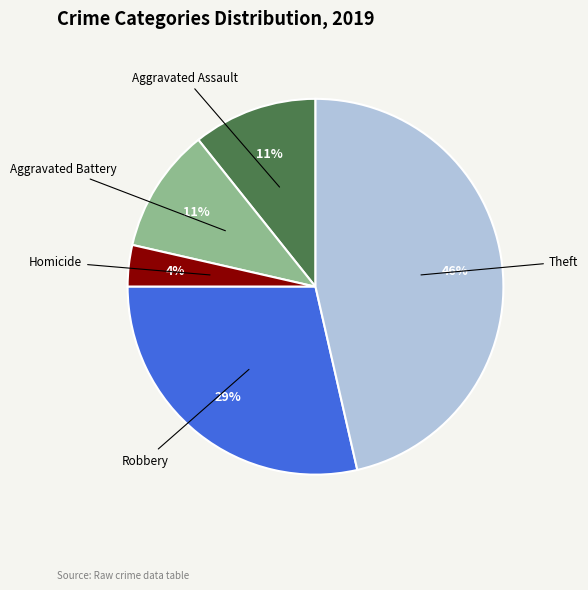

To the nearest percent, what is the average slice percentage?

20%